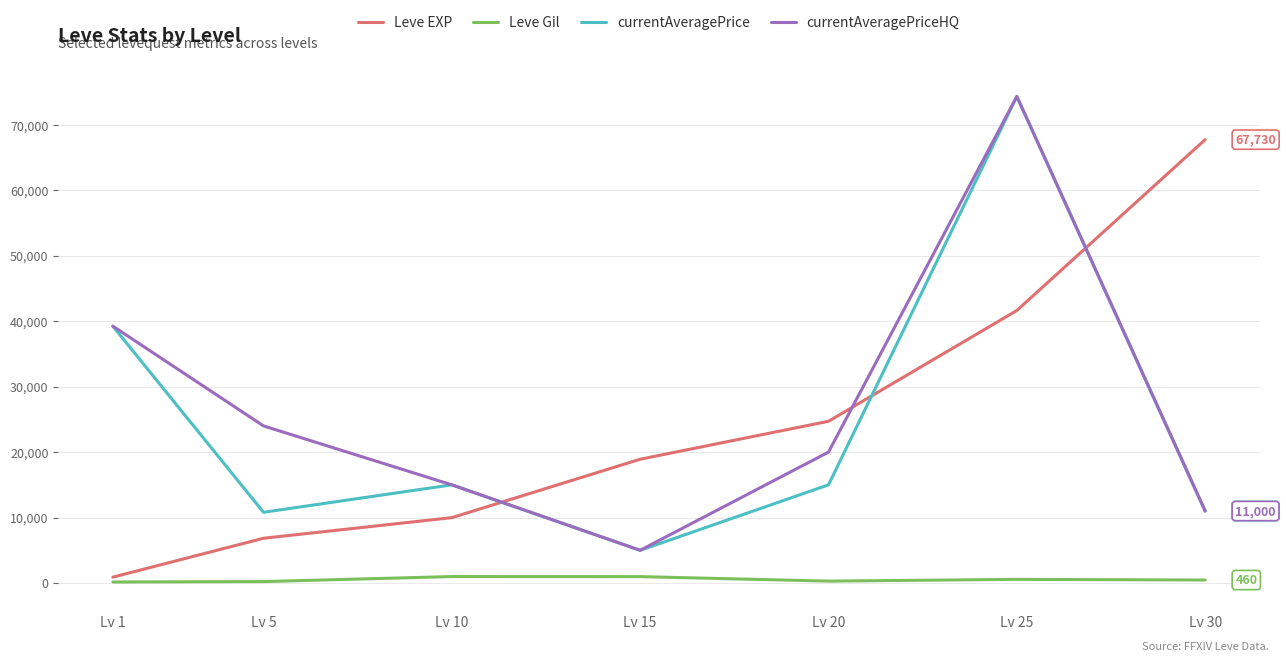

Which series changed the most between Lv 20 and Lv 25?

currentAveragePrice